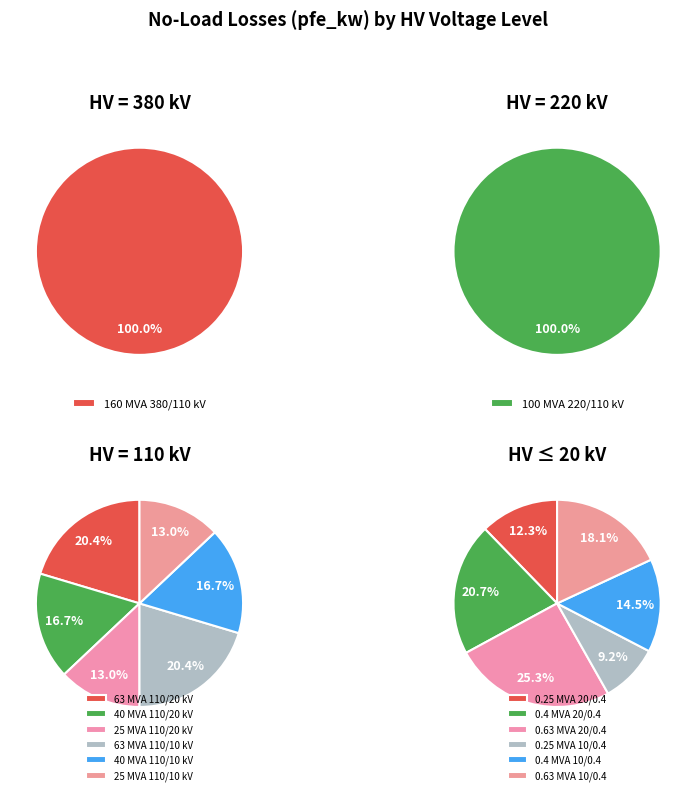

Approximately how many times larger is the value at 110 compared to 10?

11.9